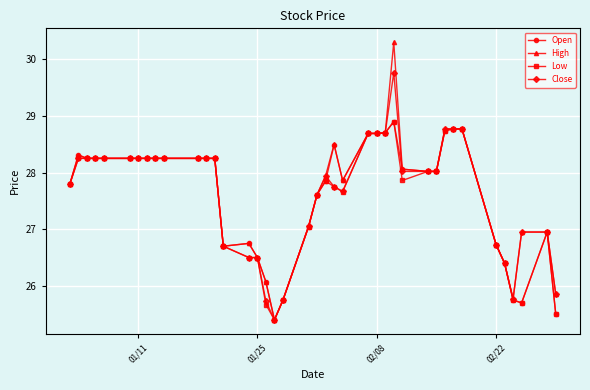

What is the value of the Open point at the 17th from the left?

26.1